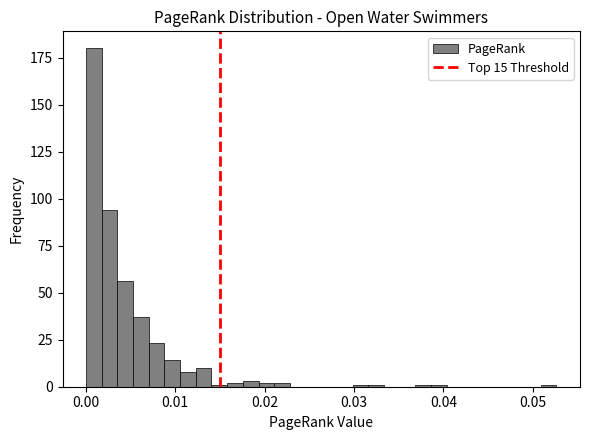

Around what value on the x-axis is the tallest bar? Give the approximate position of its centre, as read against the axis.

0.001